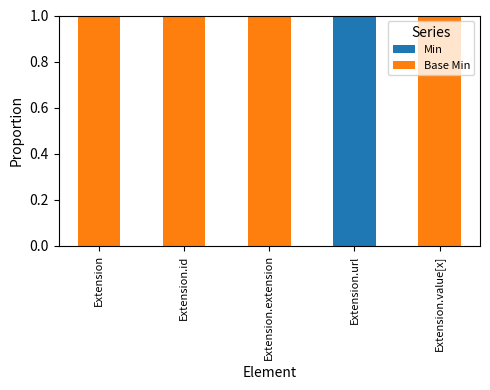

Reading right to left, list the values for the Min series.

Extension.value[x]=0	Extension.url=1	Extension.extension=0	Extension.id=0	Extension=0